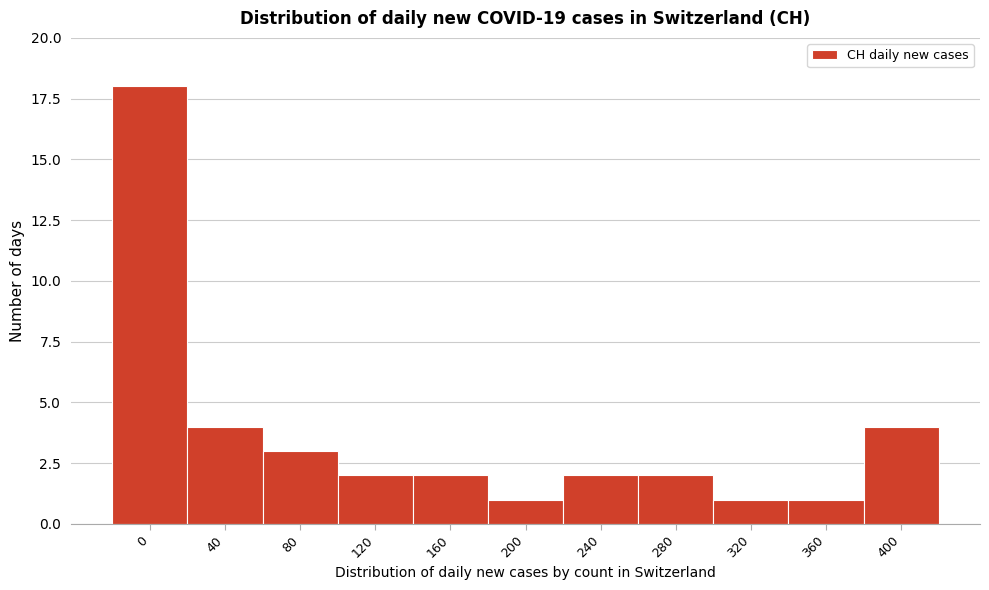

Reading right to left, extract all data points from this chart.

400=4	360=1	320=1	280=2	240=2	200=1	160=2	120=2	80=3	40=4	0=18